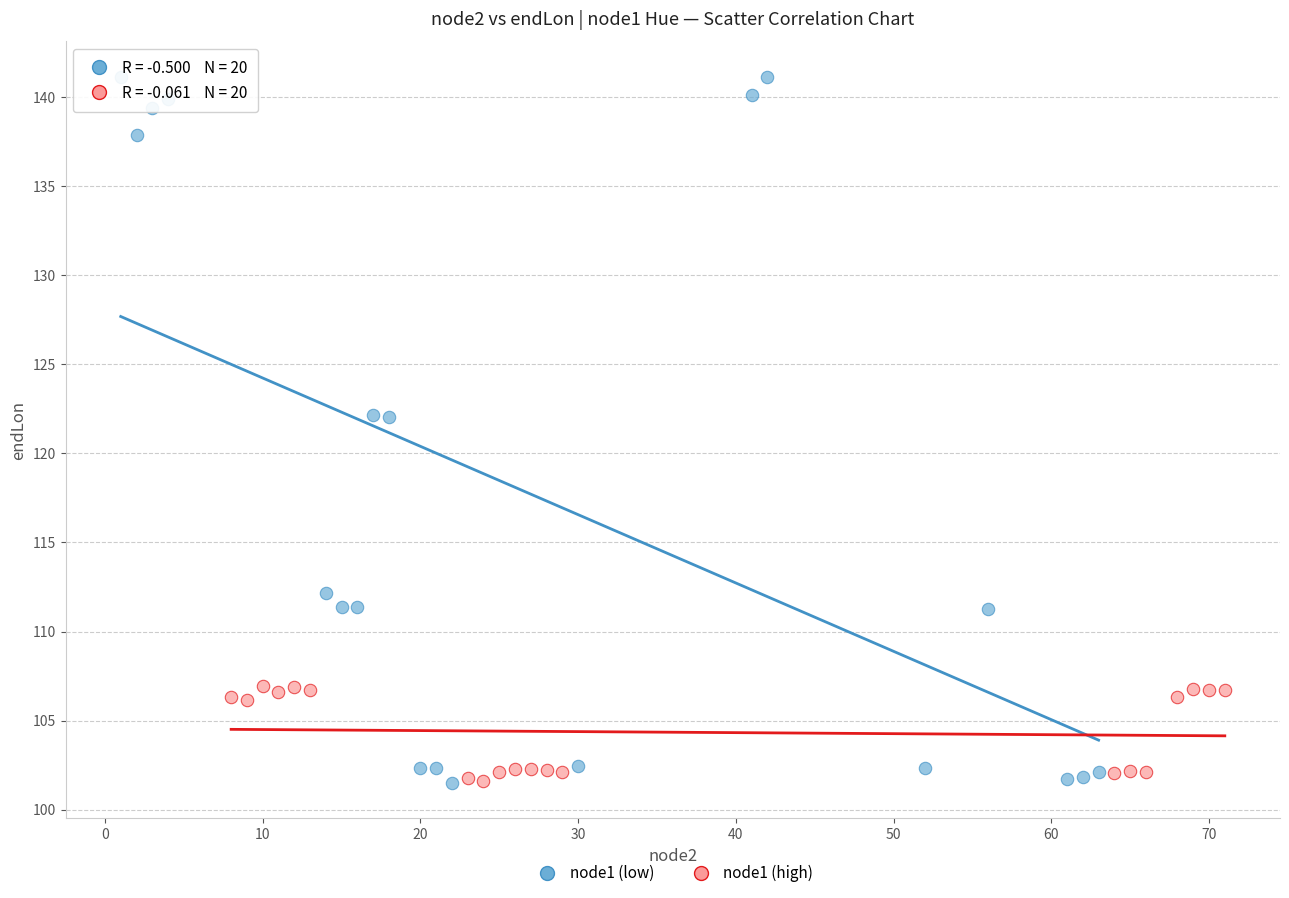

Which series has the largest Y range (max minus min)?

node1 (low)